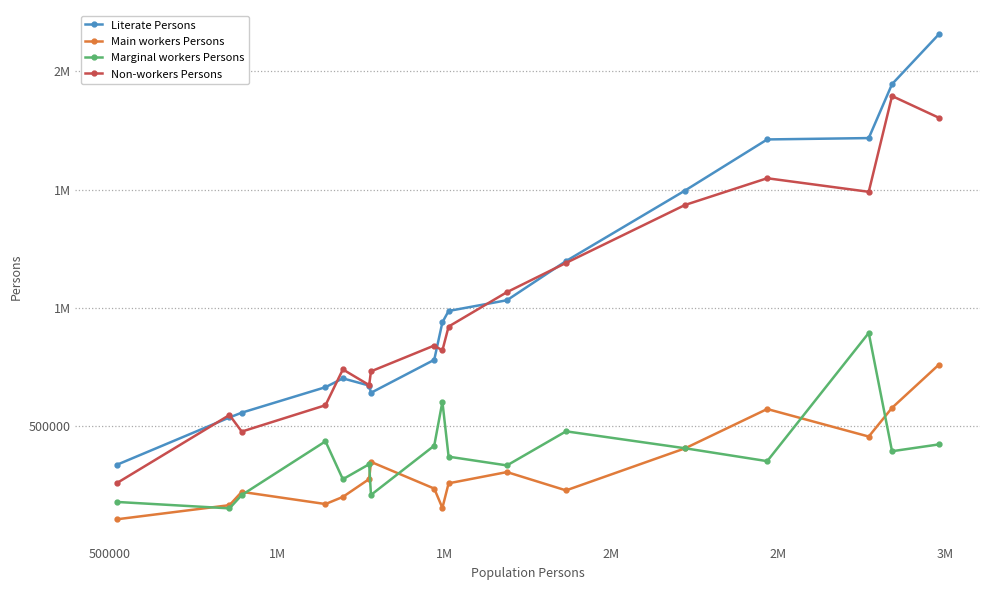

What are all the series names shown in the legend?

Literate Persons, Main workers Persons, Marginal workers Persons, Non-workers Persons